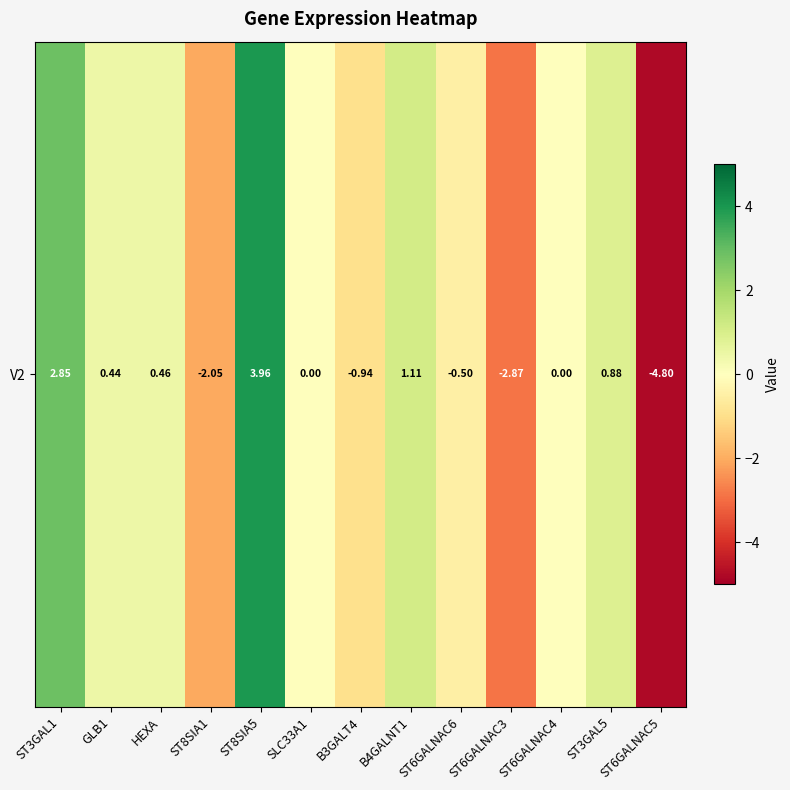

The chart shows a value of 0.7 at HEXA. True or false?

False